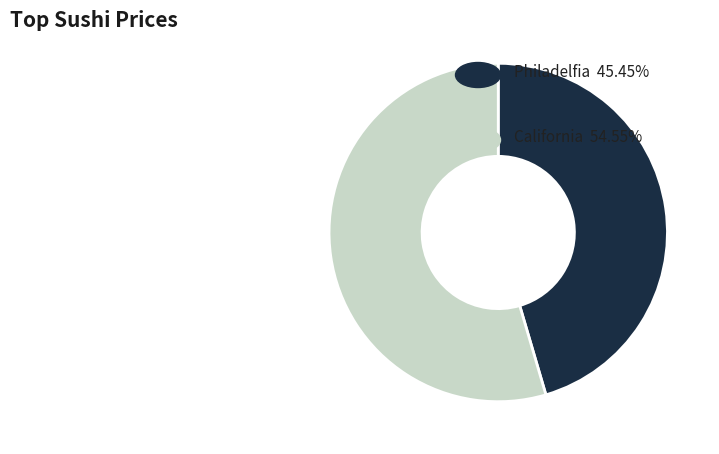

Is there a majority slice in this chart?

Yes